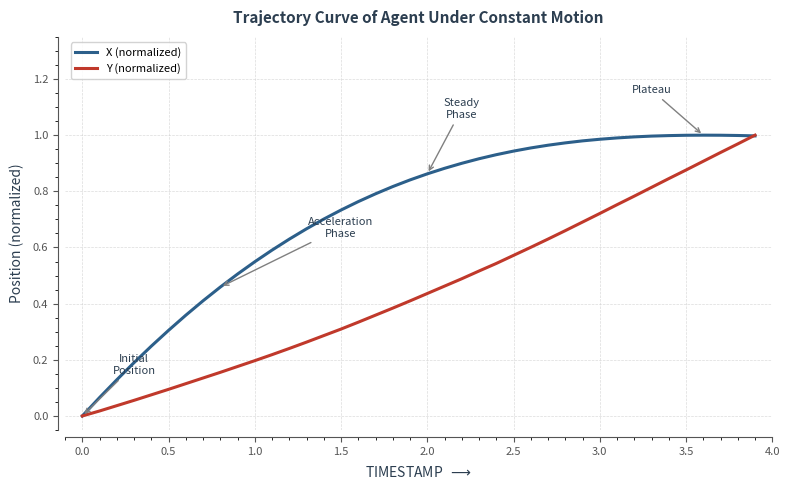

List the series in order of their overall mean, highest first.

X (normalized), Y (normalized)